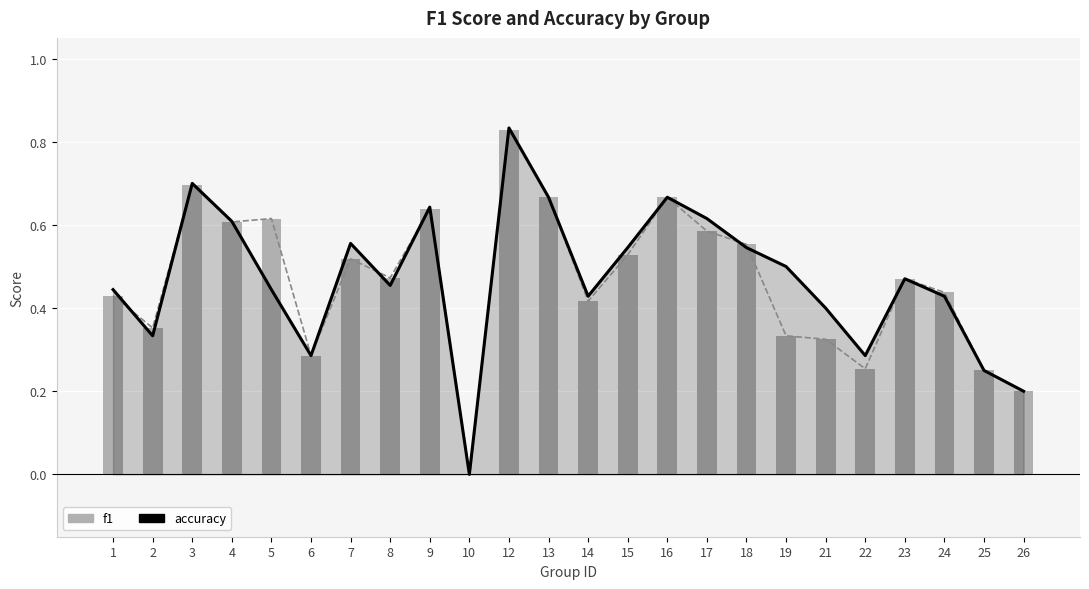

Rank the series by their average value, from highest to lowest.

accuracy, f1